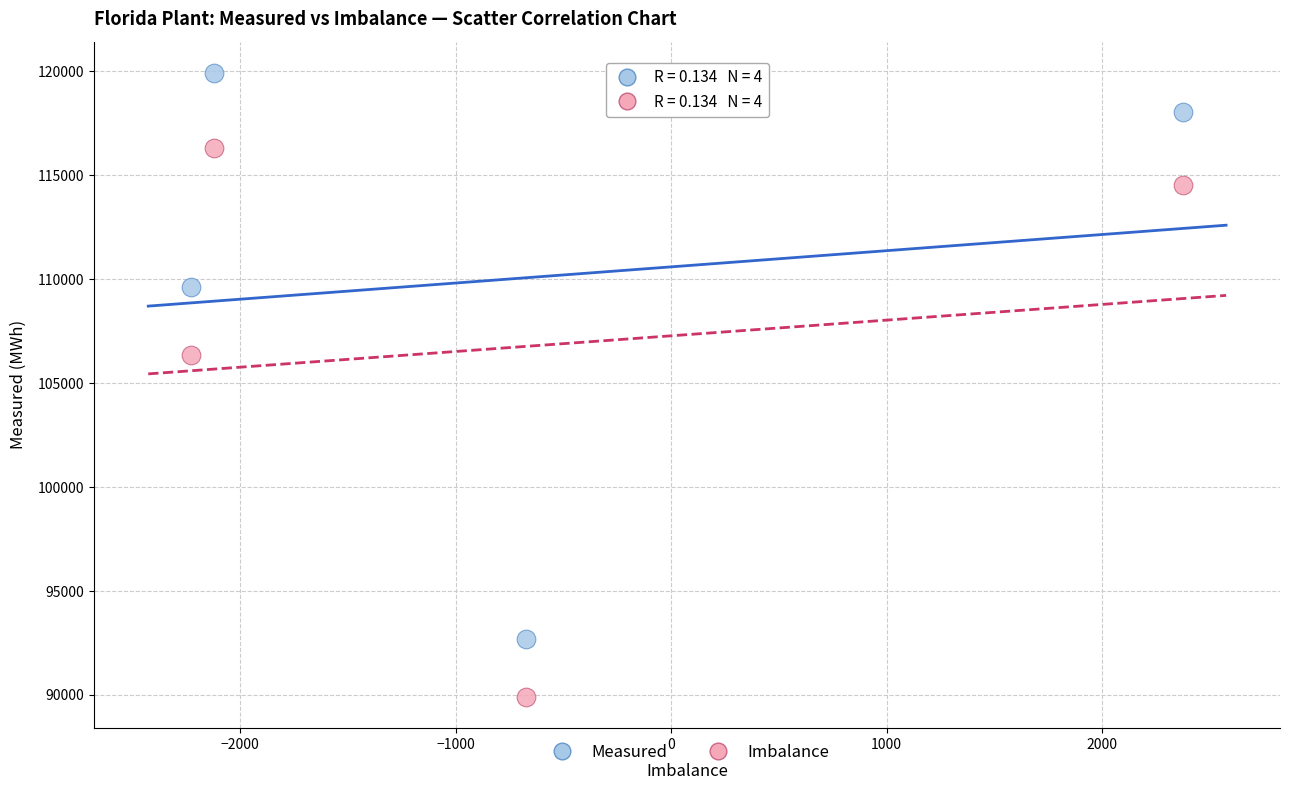

Which series contains the highest Y value?

Measured